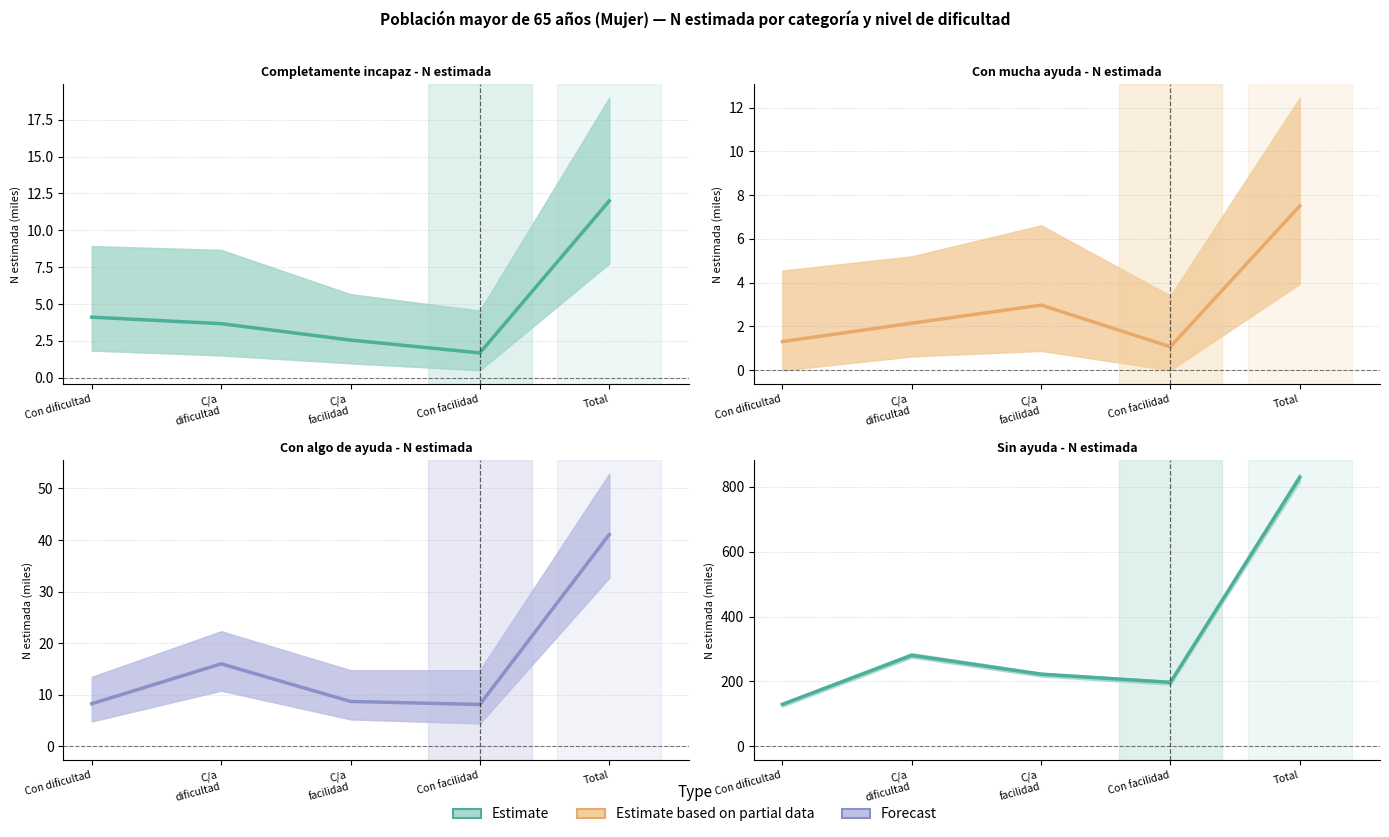

How many interior local peaks does the Con algo de ayuda - N estimada series have?

1